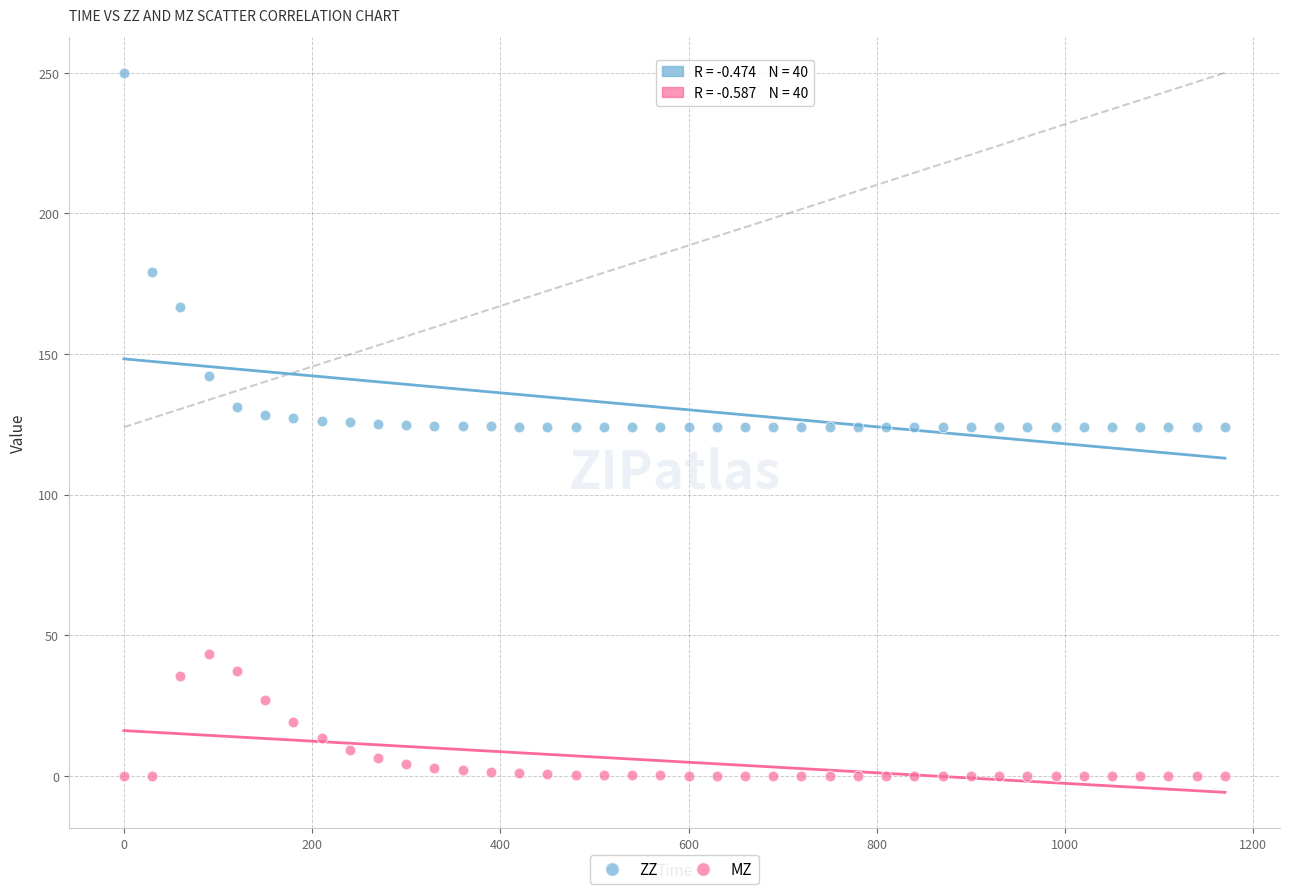

Which series has the widest spread of Y values?

ZZ